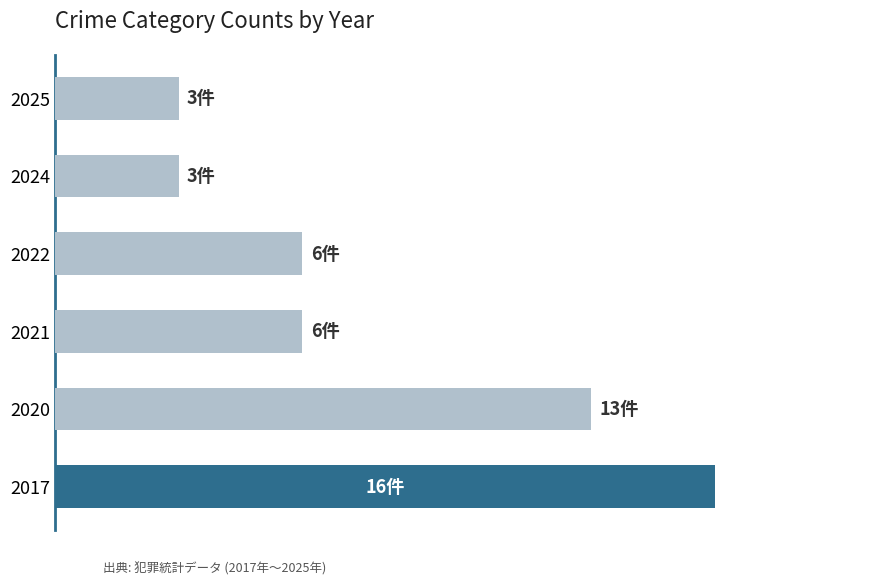

Does the chart contain any negative values?

No